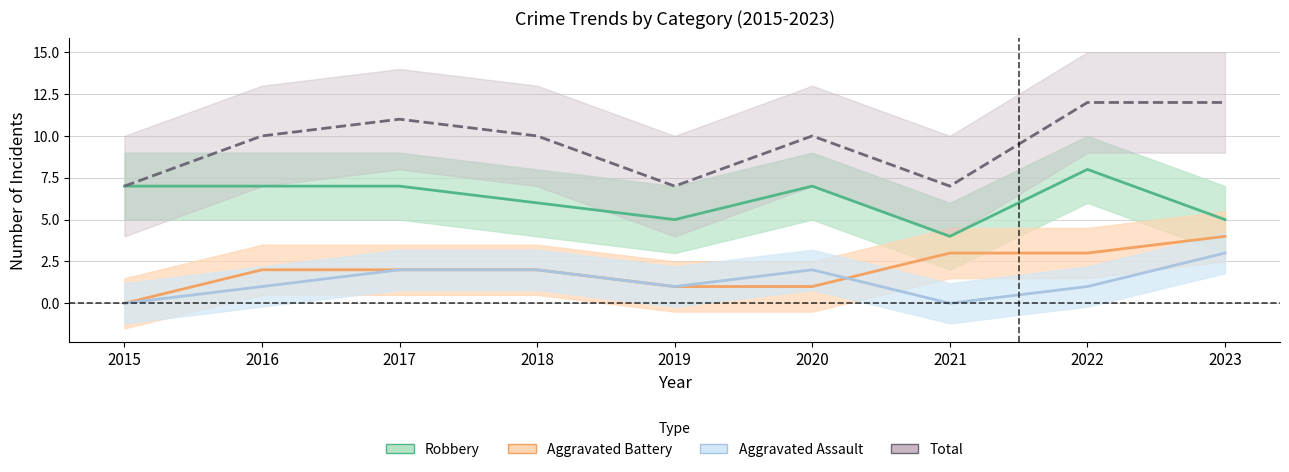

Rank the series at 2018 from lowest to highest value.

Aggravated Assault, Aggravated Battery, Robbery, Total